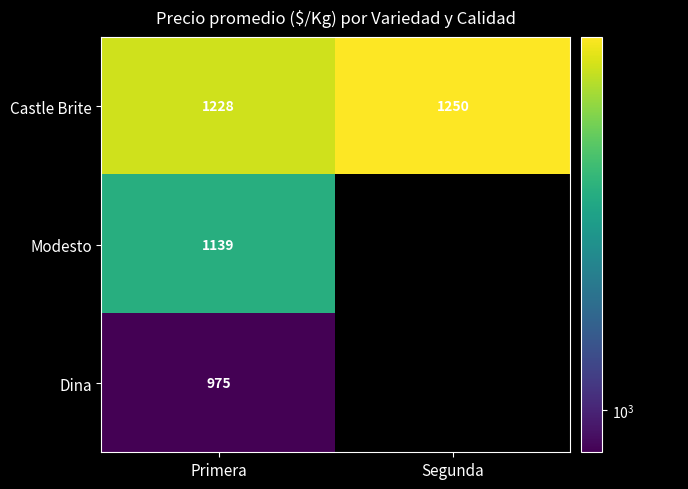

Rank the series at Primera from highest to lowest value.

Castle Brite, Modesto, Dina